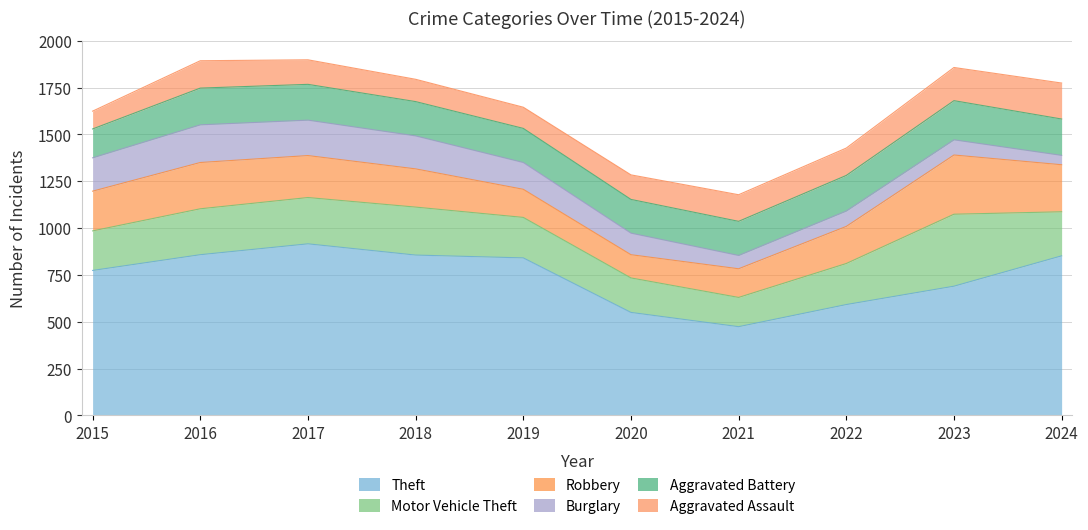

Does the chart display data point markers on the line(s)?

No